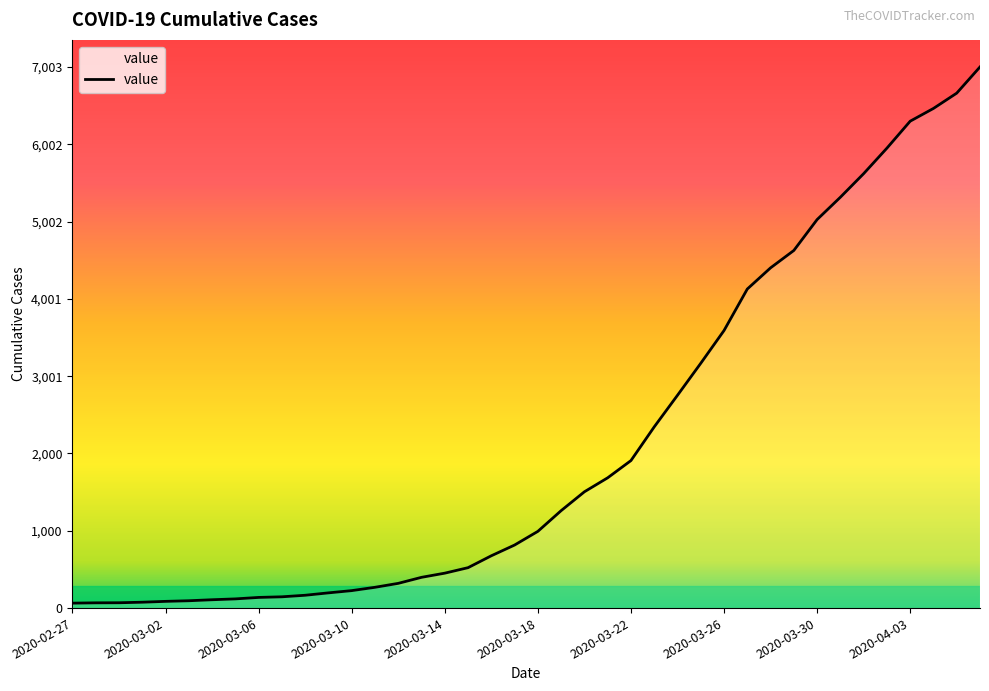

What is the greatest value displayed?

7003